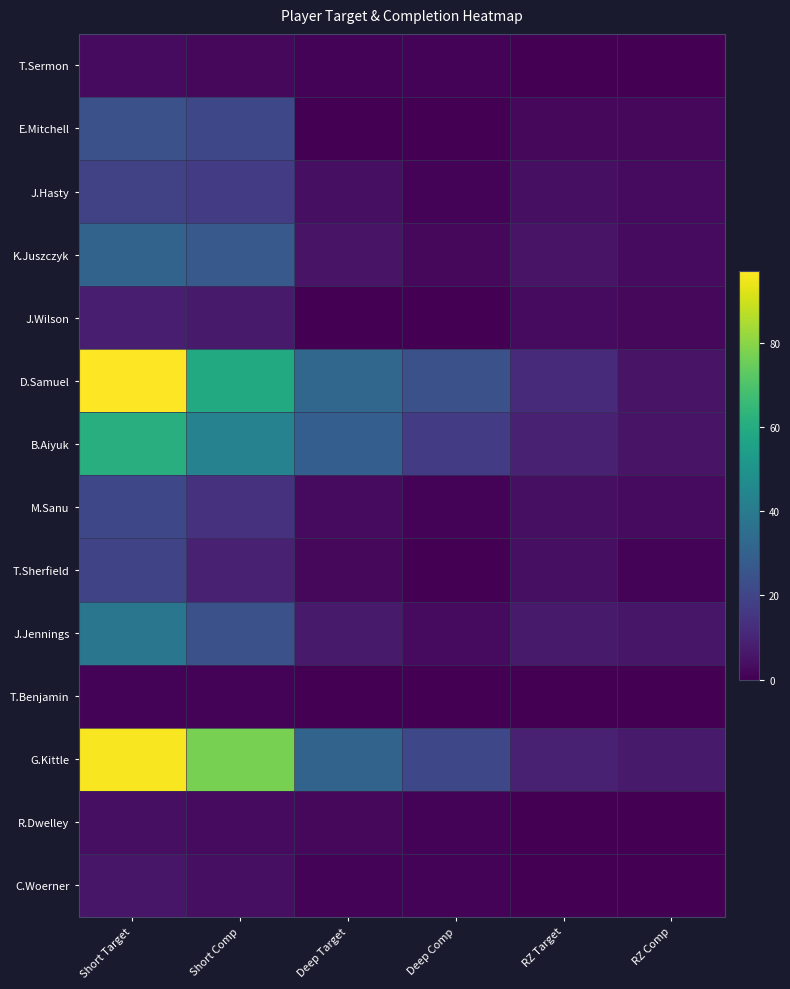

At how many categories does at least one series exceed 30?

3